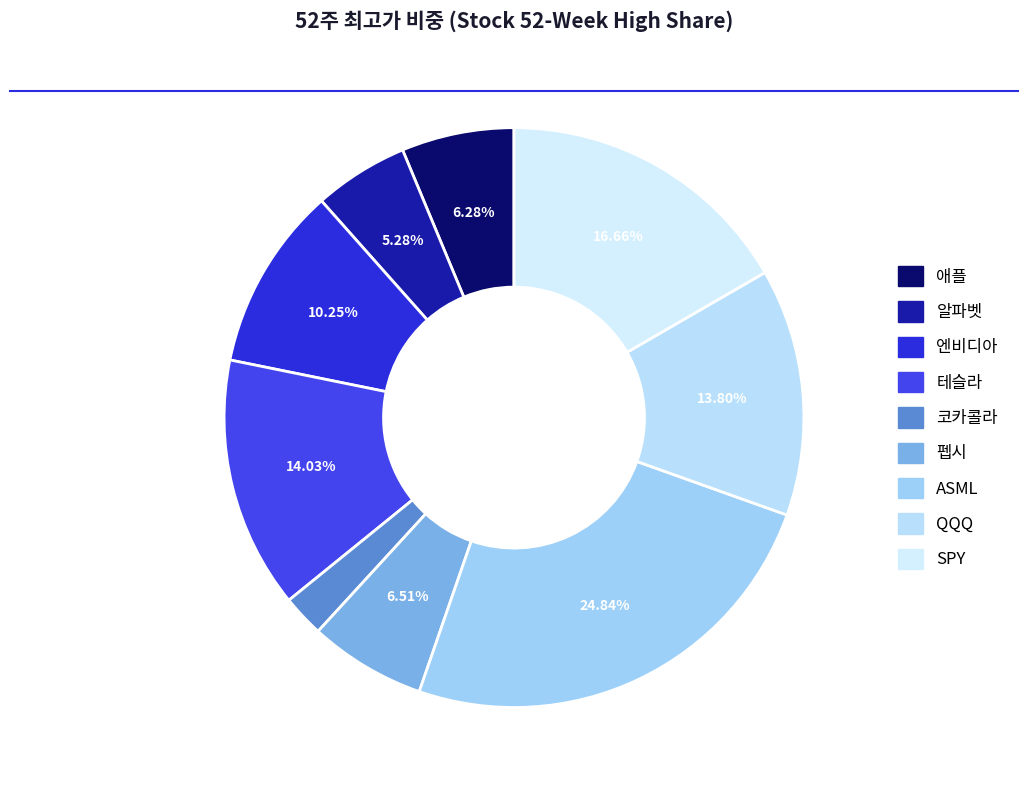

What is the ratio of the value at 알파벳 to the value at 코카콜라?

2.3